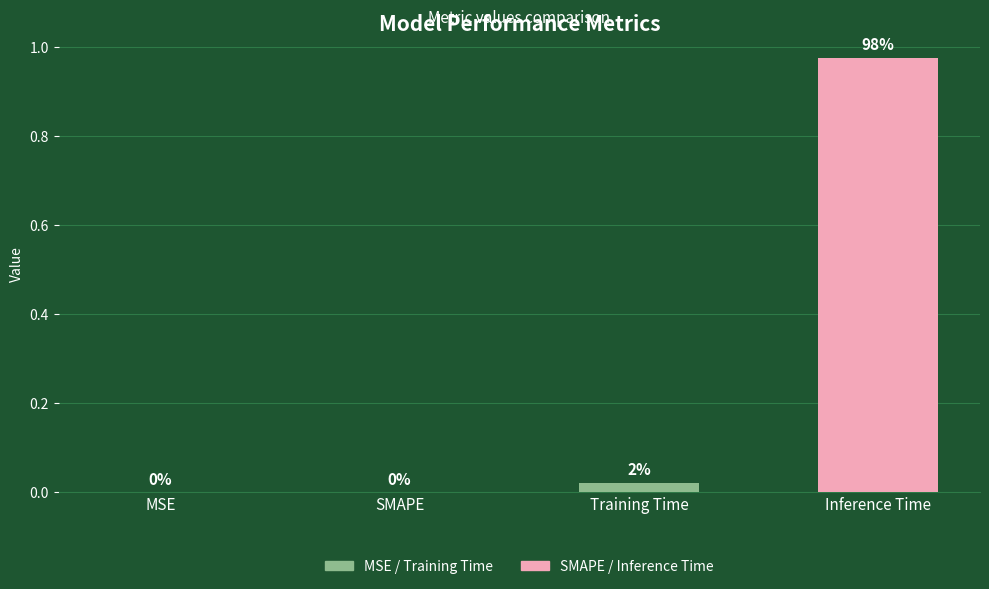

Which has a higher value, Training Time or Inference Time?

Inference Time